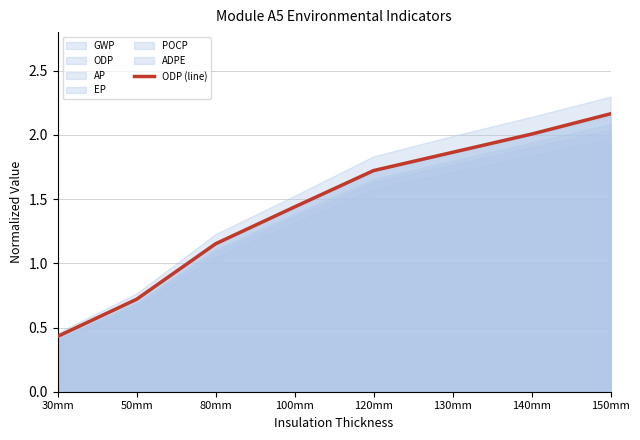

What is the sum of all values?

11.5